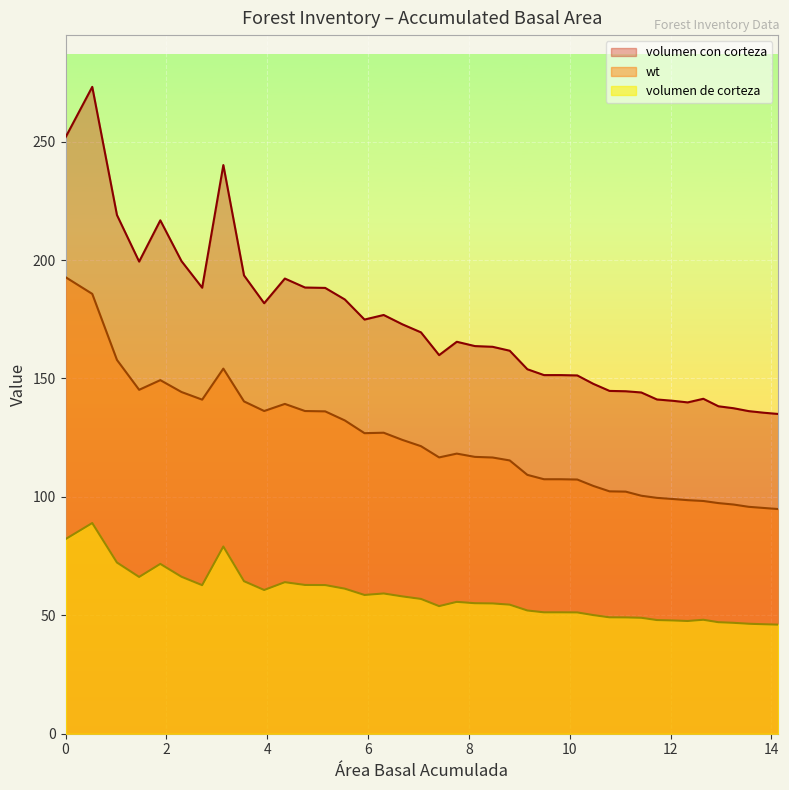

Where is the first local minimum for volumen con corteza?

1.46